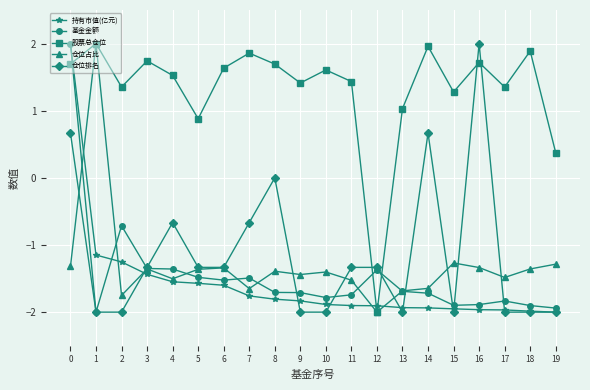

What is the spread (max minus min) of values at 5?

2.5